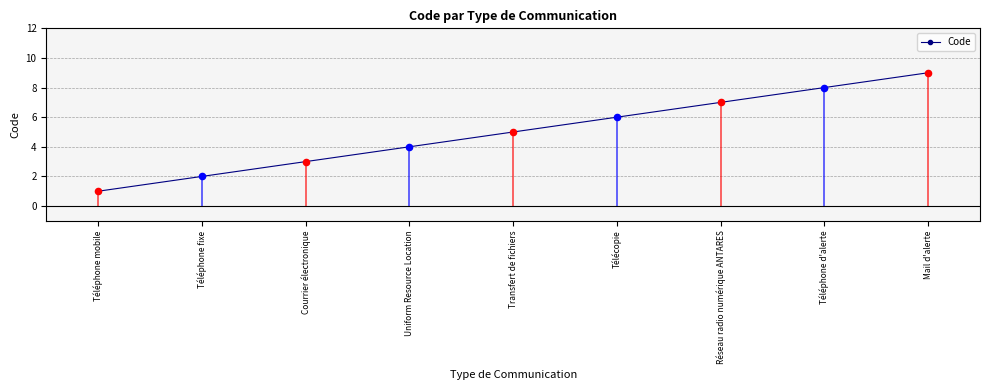

What is the change in value from Courrier électronique to Mail d'alerte?

+6